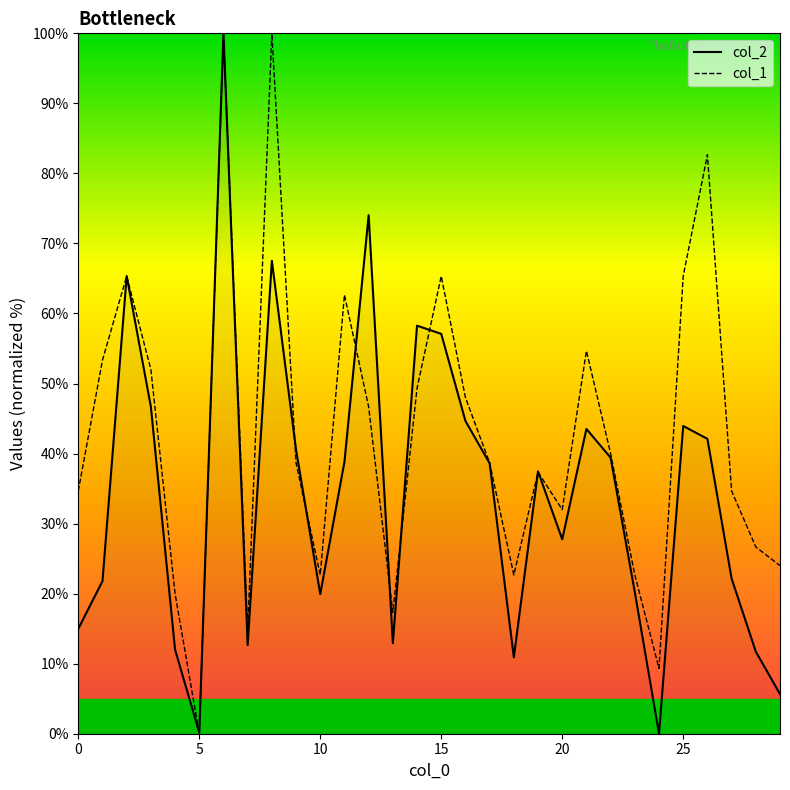

Which series has the largest total across all categories?

col_1